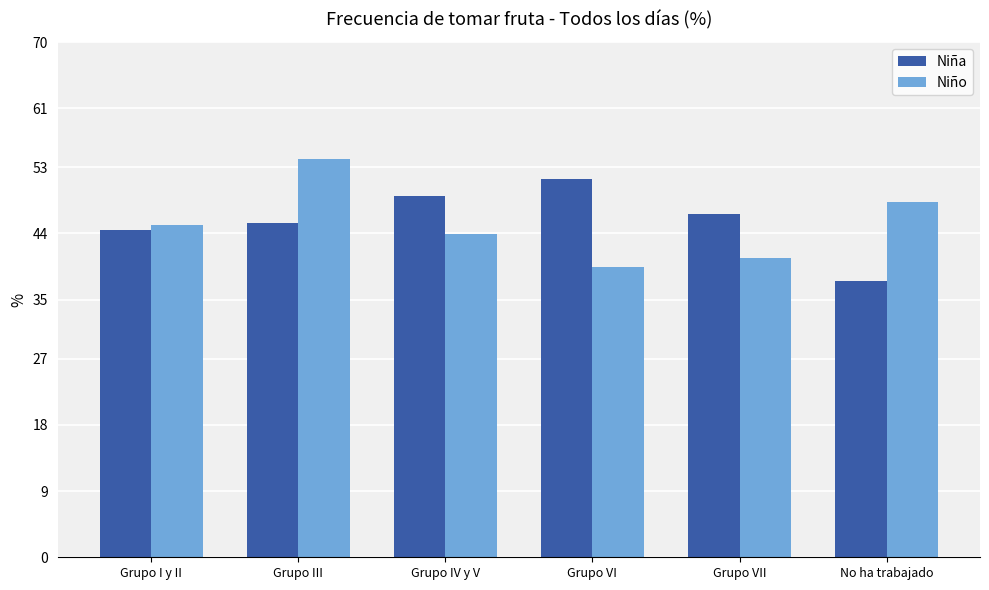

What is the smallest value displayed?

37.6